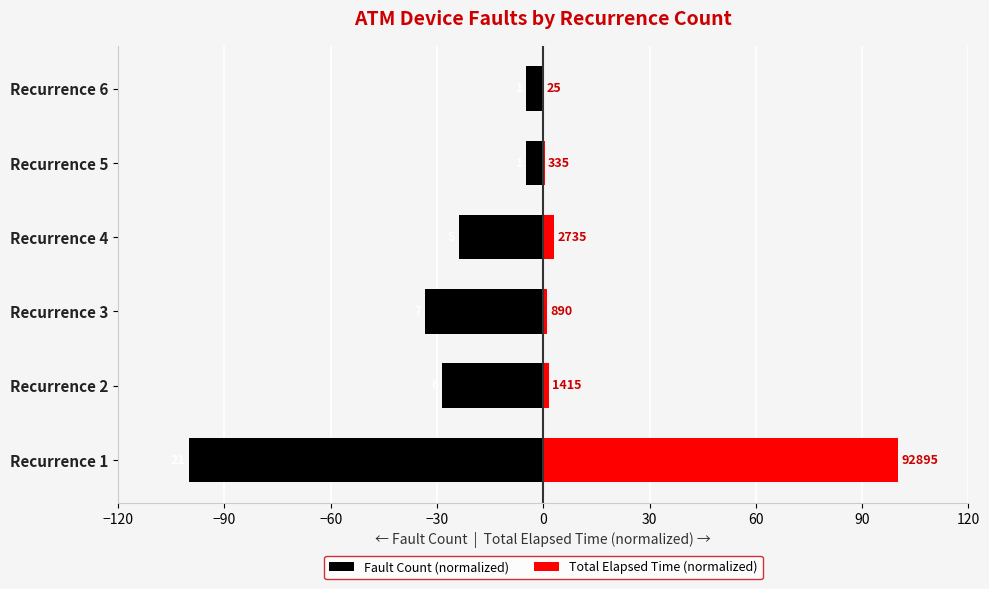

How many groups of bars are there?

6